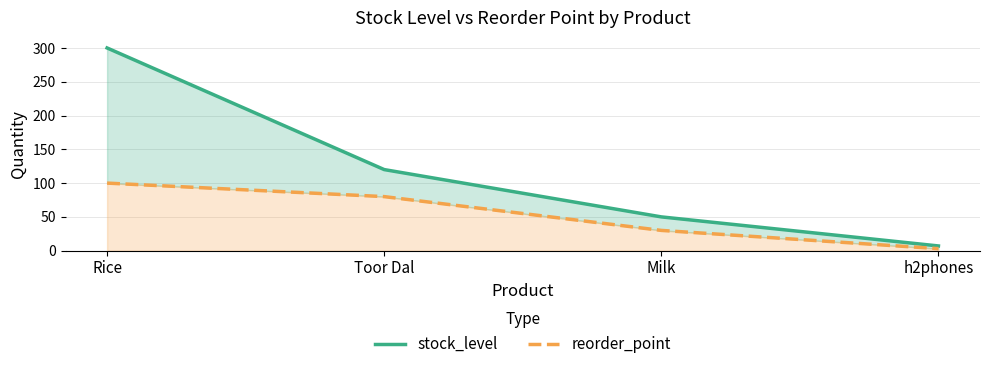

True or false: reorder_point has a value of 22 at Rice.

False